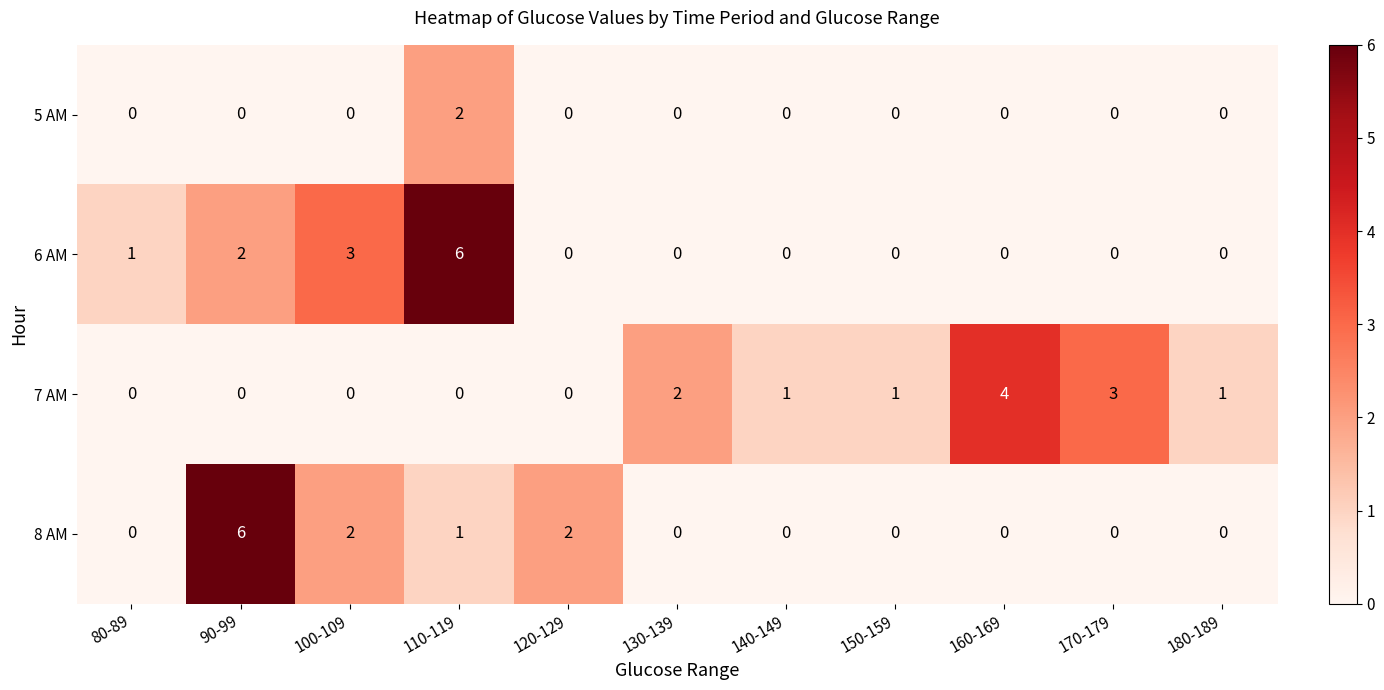

True or false: 5 AM has a value of 0 at 90-99.

True